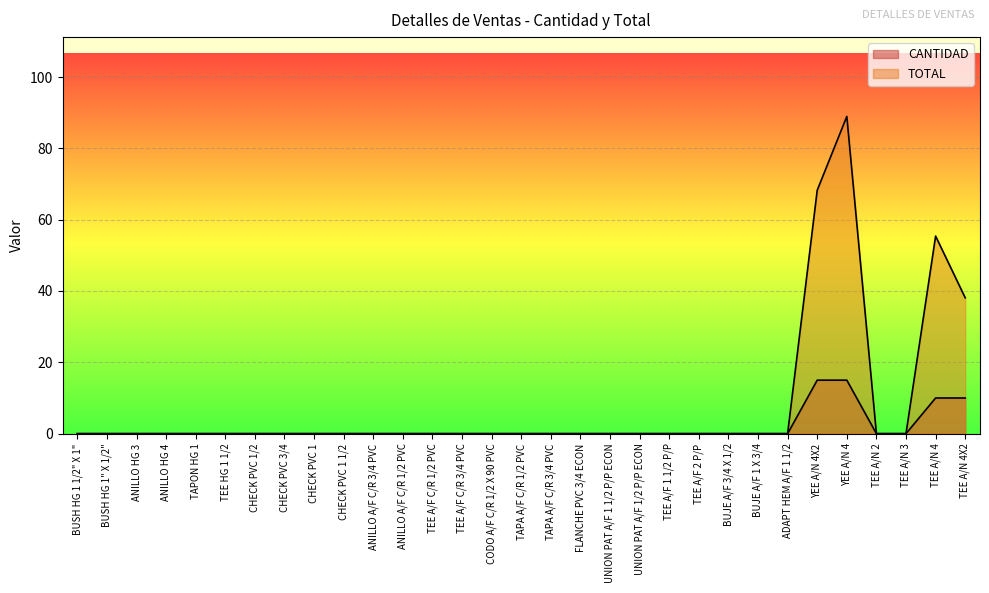

The TOTAL series shows 111.8 at YEE A/N 4X2. True or false?

False